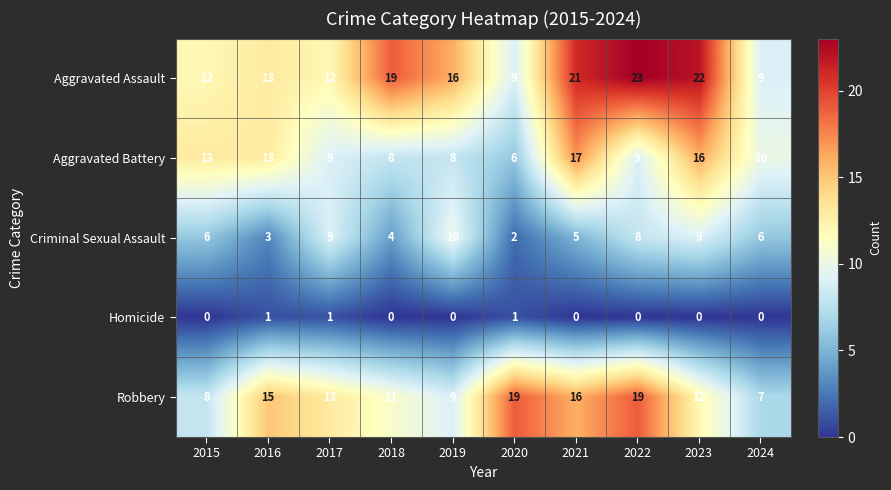

What is the minimum value for Aggravated Battery?

6